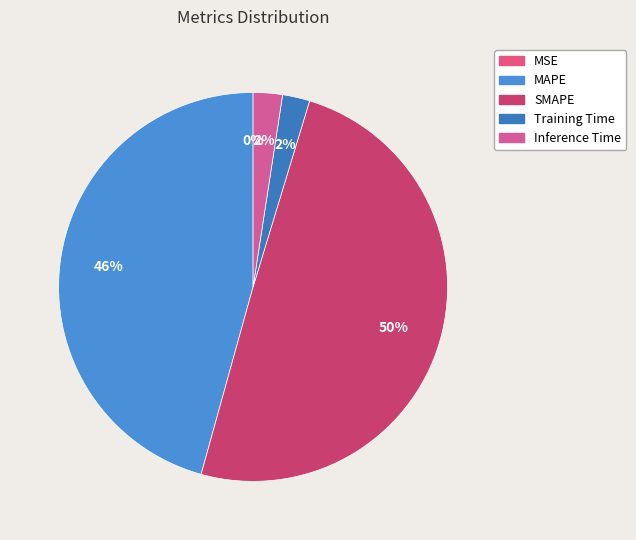

How many segments does this pie chart have?

5